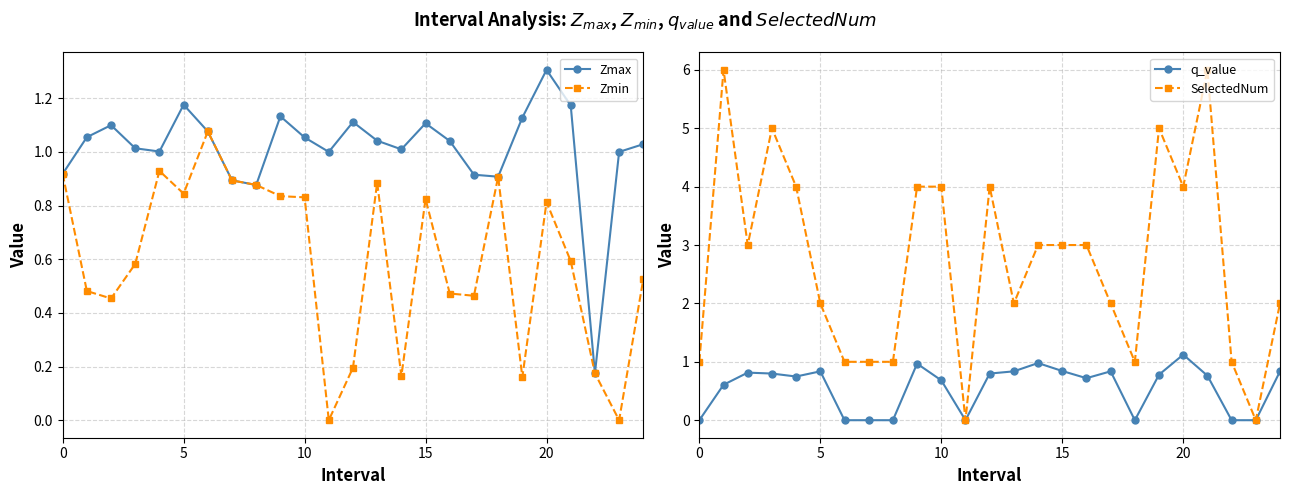

What is the sum of the Zmin values at 15 and 11?

0.8